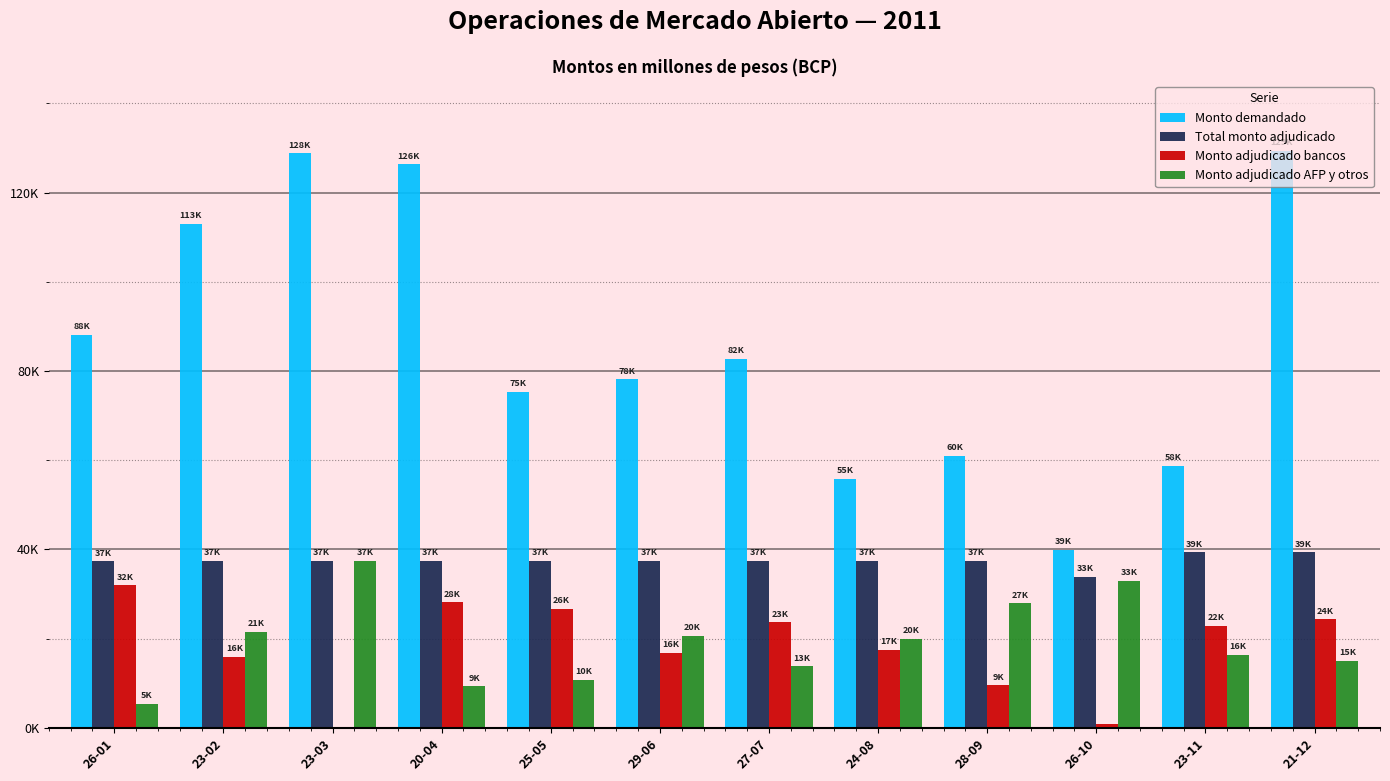

What are all the series names shown in the legend?

Monto demandado, Total monto adjudicado, Monto adjudicado bancos, Monto adjudicado AFP y otros